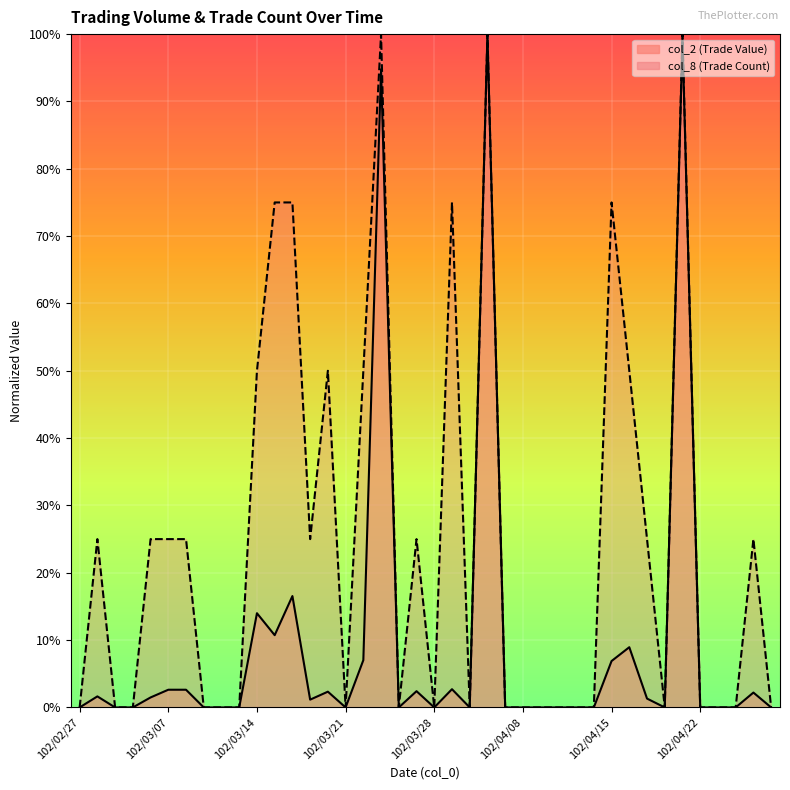

In col_2, how many points are higher than both neighbors (excluding endpoints)?

11